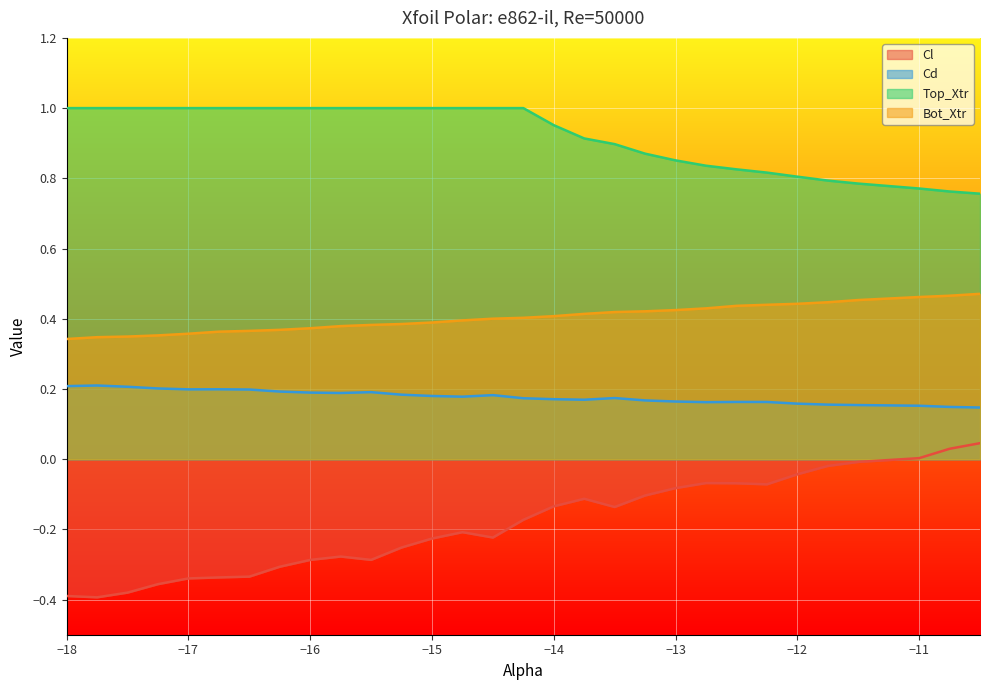

Which series has the largest total across all categories?

Top_Xtr